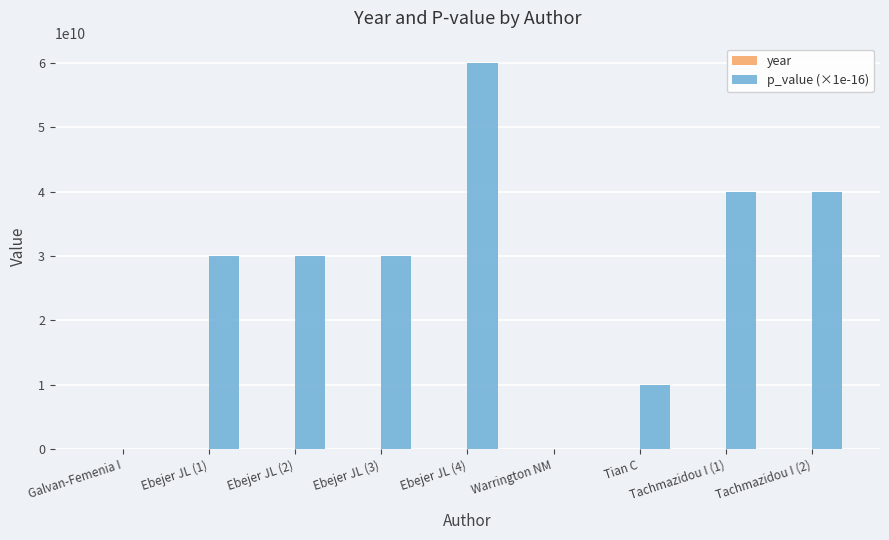

At which label does p_value (×1e-16) reach its peak?

Ebejer JL (4)